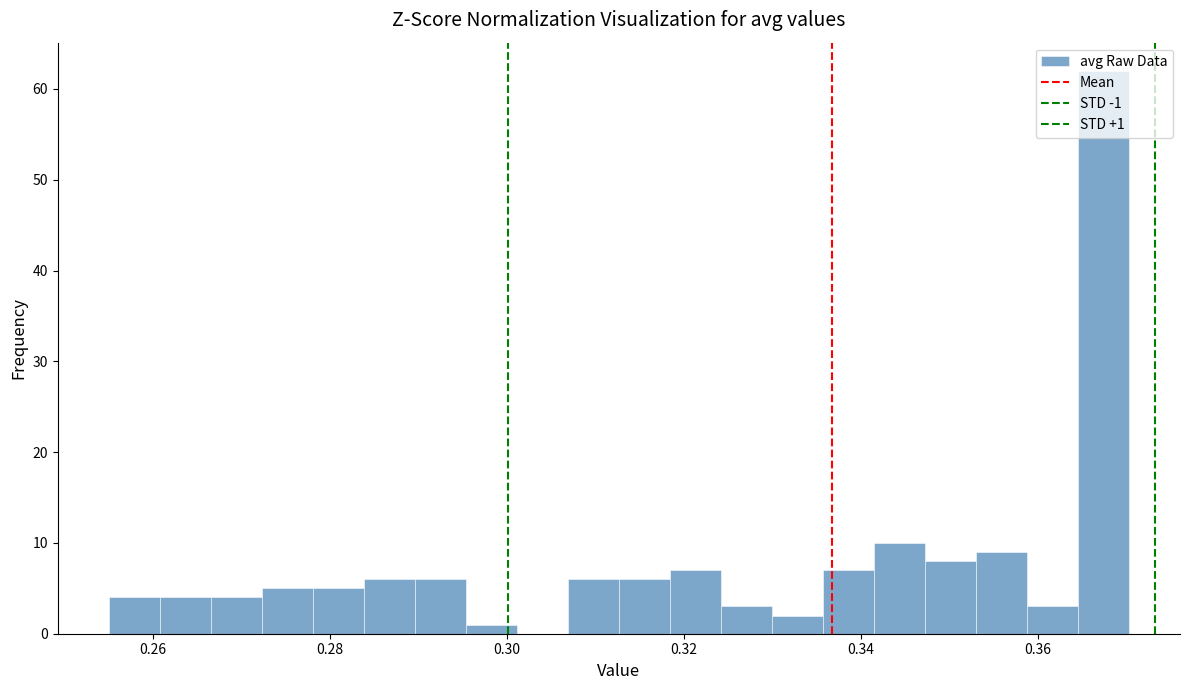

Read against the x-axis, roughly where is the centre of the tallest bar?

0.368